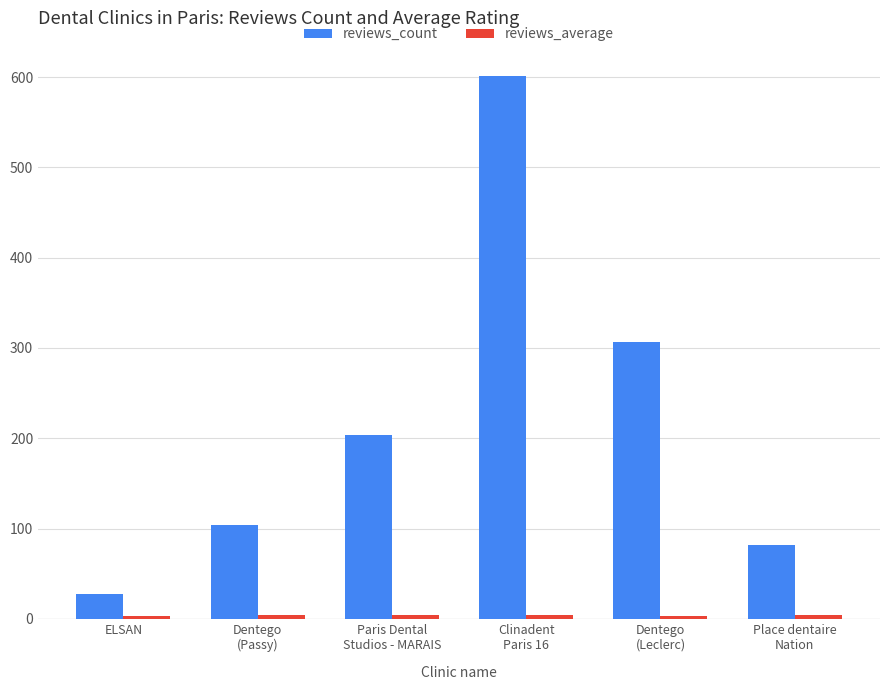

What is the label of the 6th bar from the right?

ELSAN